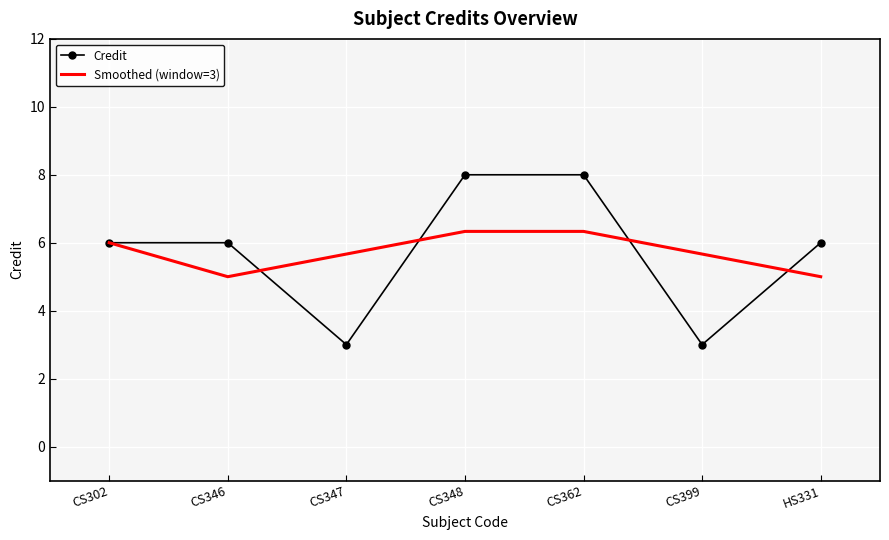

What is the greatest value displayed?

8.0